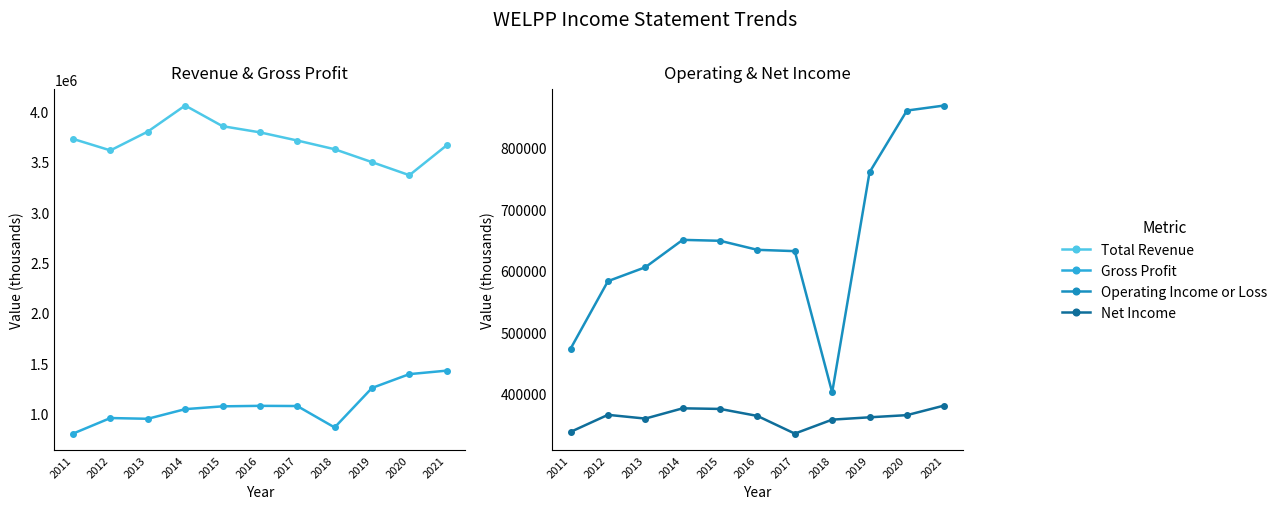

What is the value of the Operating Income or Loss point at the 4th from the left?

650400